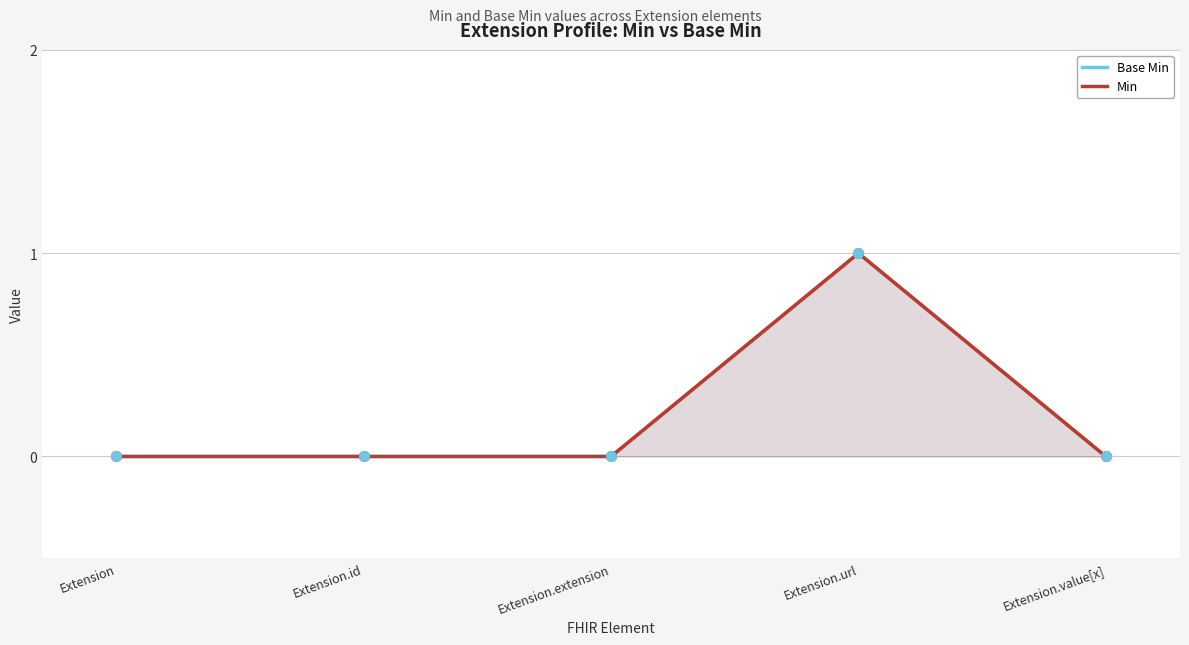

What is the label of the 3rd point from the right?

Extension.extension